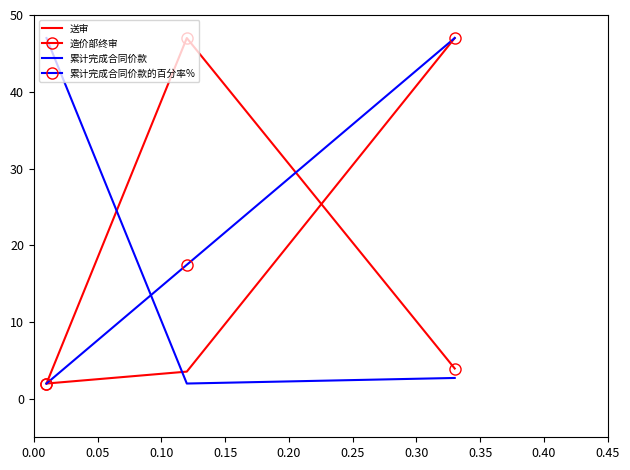

What is the smallest value displayed?

2.0